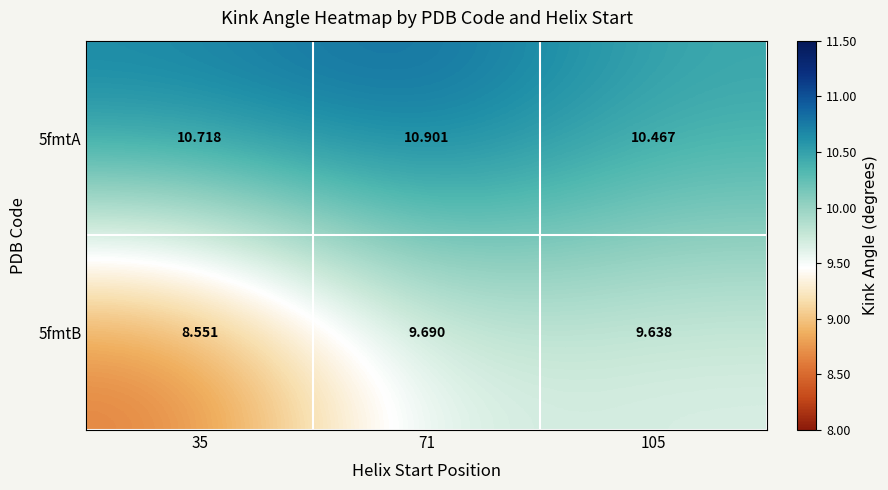

Is the value of 5fmtB at 71 greater than the value of 5fmtA at 71?

No